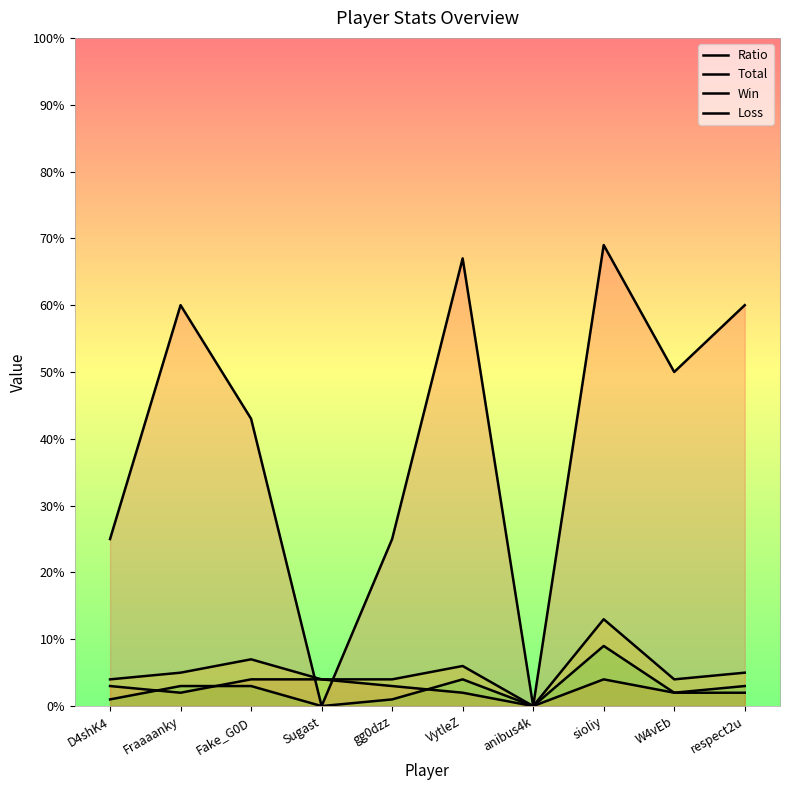

Reading left to right, transcribe all the data shown in this chart.

Ratio: D4shK4=25	Fraaaanky=60	Fake_G0D=43	Sugast=0	gg0dzz=25	VytleZ=67	anibus4k=0	sioliy=69	W4vEb=50	respect2u=60
Total: D4shK4=4	Fraaaanky=5	Fake_G0D=7	Sugast=4	gg0dzz=4	VytleZ=6	anibus4k=0	sioliy=13	W4vEb=4	respect2u=5
Win: D4shK4=1	Fraaaanky=3	Fake_G0D=3	Sugast=0	gg0dzz=1	VytleZ=4	anibus4k=0	sioliy=9	W4vEb=2	respect2u=3
Loss: D4shK4=3	Fraaaanky=2	Fake_G0D=4	Sugast=4	gg0dzz=3	VytleZ=2	anibus4k=0	sioliy=4	W4vEb=2	respect2u=2